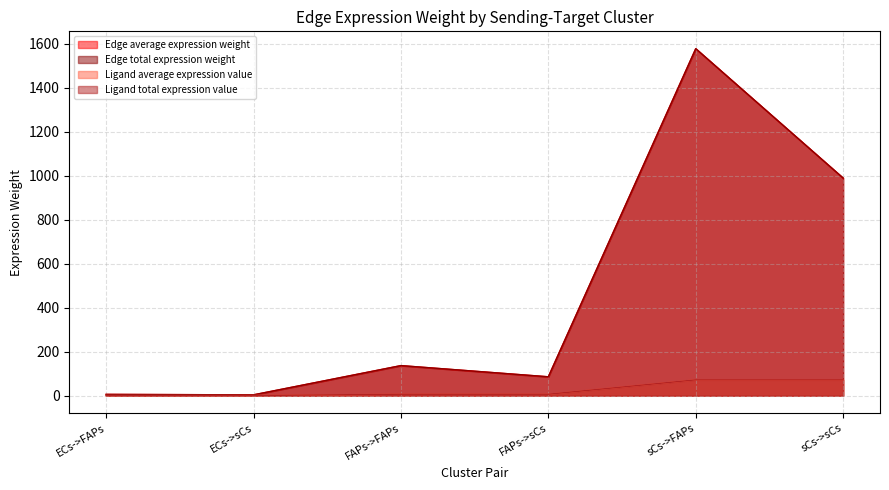

Is it true that Ligand average expression value equals 2.9 at FAPs->FAPs?

False